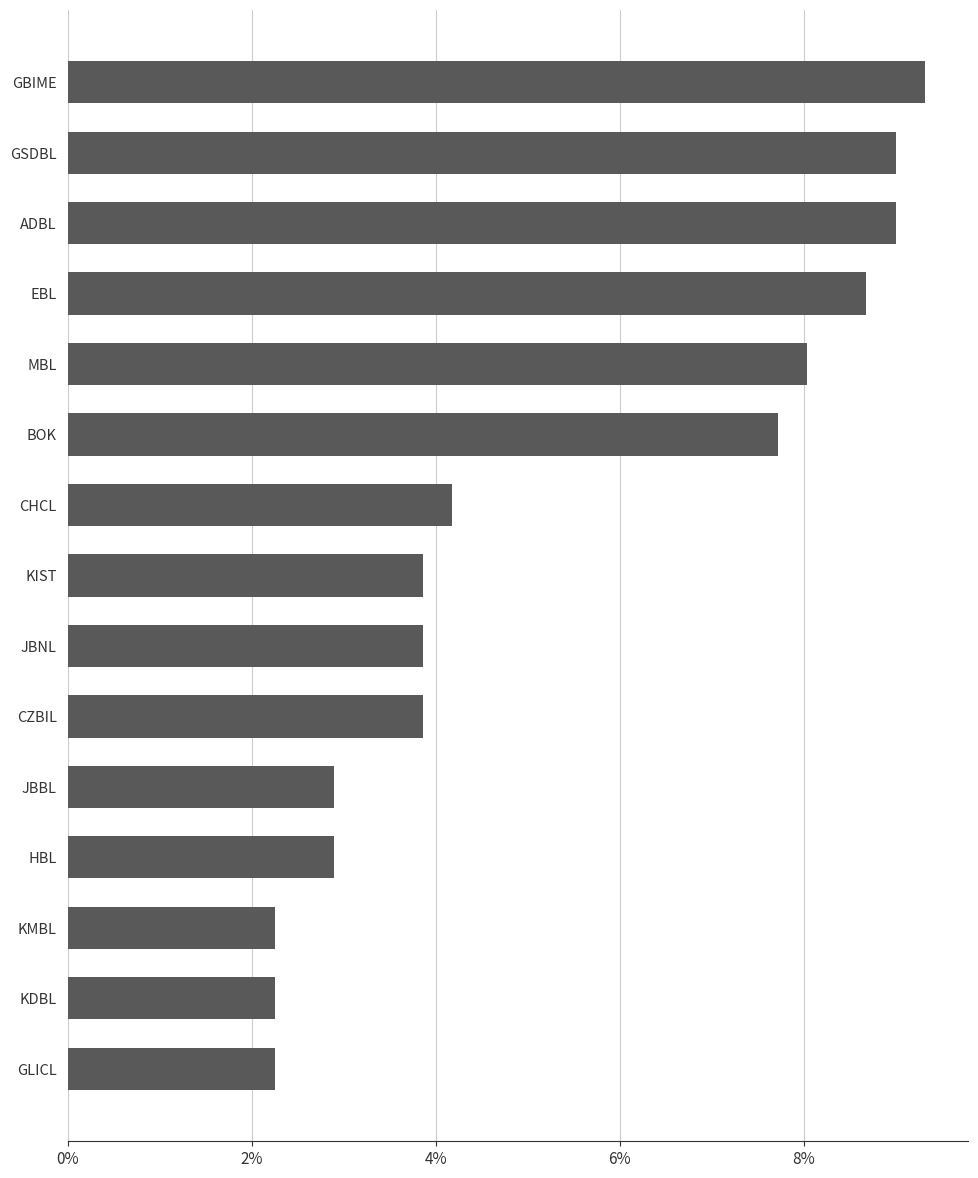

Are the bars horizontal?

Yes